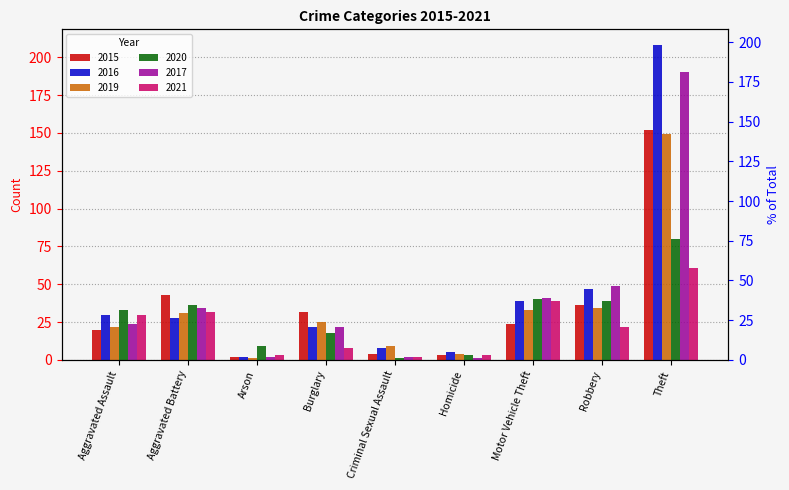

What is the maximum value shown in the chart?

208